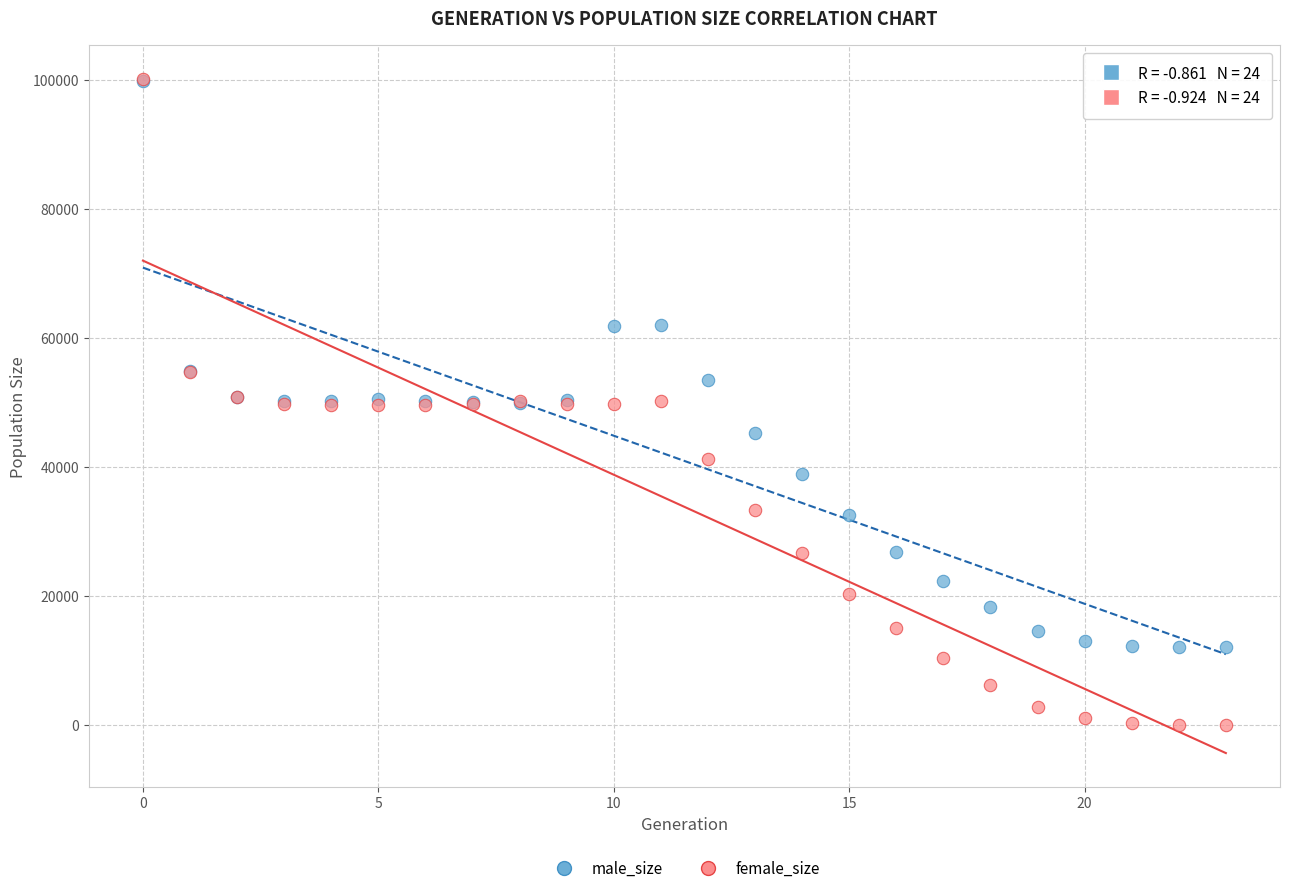

What are all the series names shown in the legend?

male_size, female_size